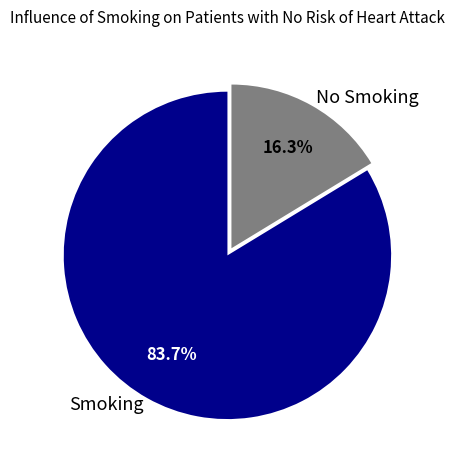

Does Smoking account for over 50% of the chart?

Yes